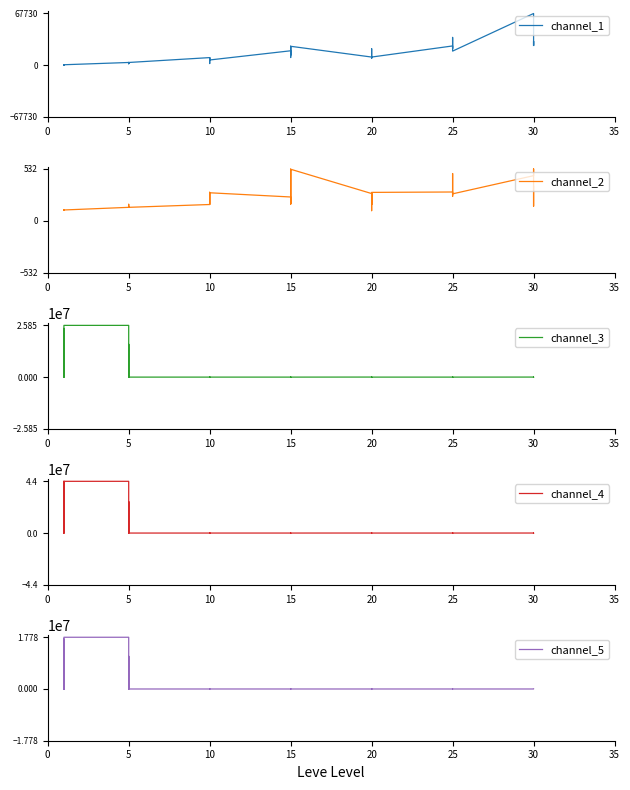

True or false: channel_4 and channel_3 intersect in this chart.

True